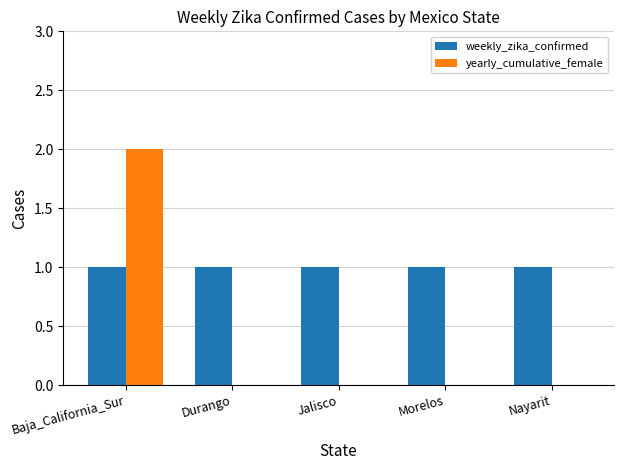

Is the value of weekly_zika_confirmed at Jalisco greater than the value of yearly_cumulative_female at Morelos?

Yes